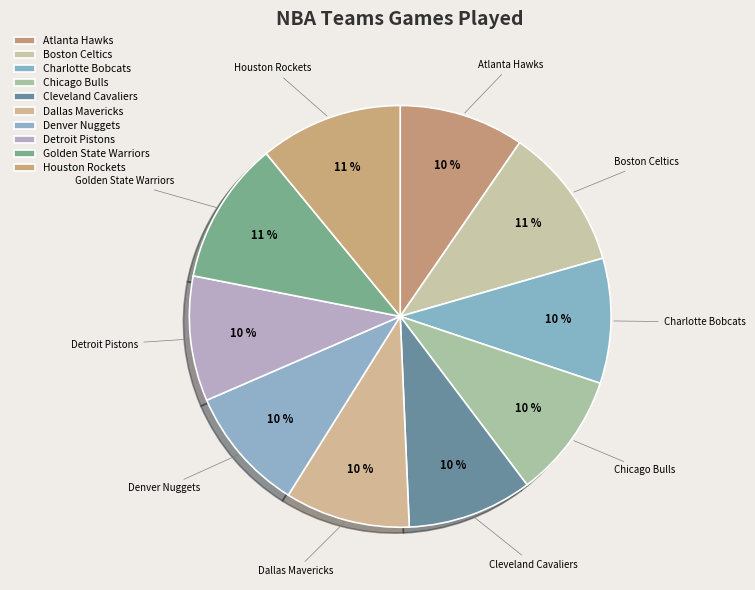

Do Dallas Mavericks and Golden State Warriors together represent more than half of the pie?

No